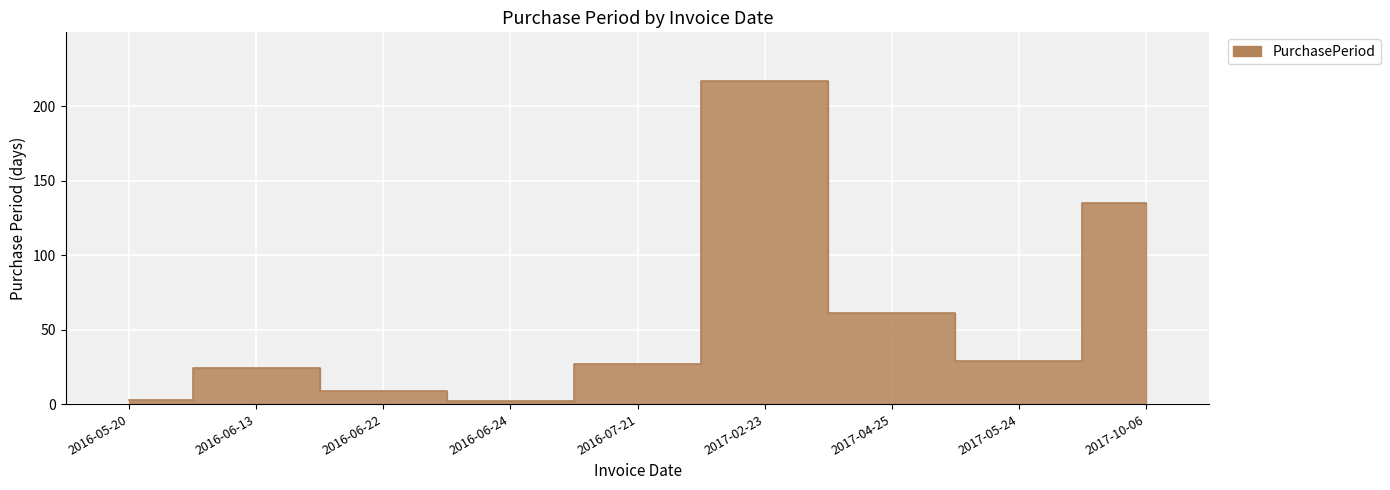

What is the greatest value displayed?

217